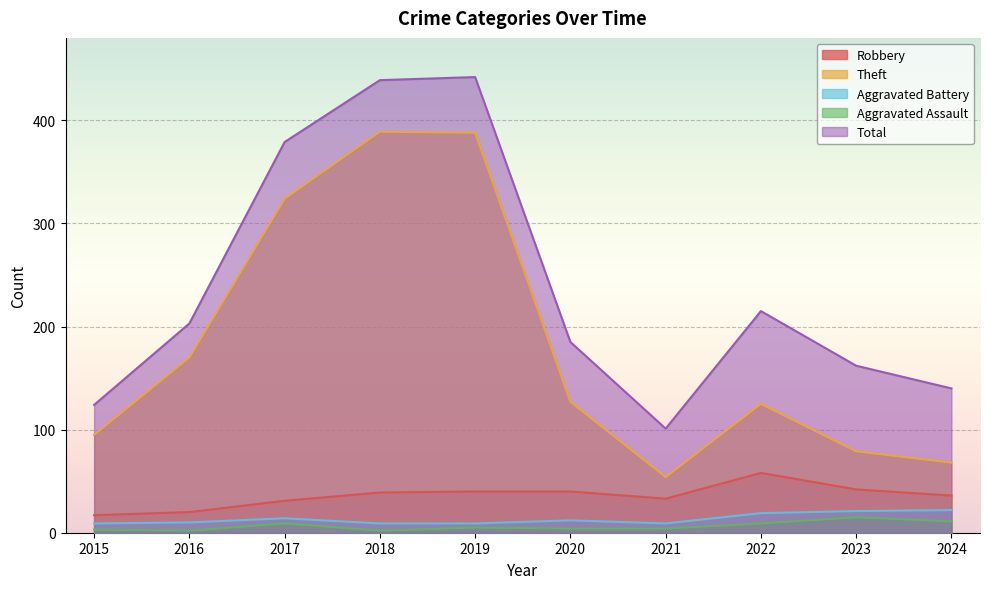

Reading left to right, transcribe all the data shown in this chart.

Robbery: 2015=17	2016=20	2017=31	2018=39	2019=40	2020=40	2021=33	2022=58	2023=42	2024=36
Theft: 2015=95	2016=170	2017=324	2018=389	2019=388	2020=127	2021=54	2022=125	2023=79	2024=68
Aggravated Battery: 2015=9	2016=10	2017=14	2018=9	2019=9	2020=12	2021=9	2022=19	2023=21	2024=22
Aggravated Assault: 2015=3	2016=2	2017=9	2018=2	2019=5	2020=4	2021=4	2022=9	2023=15	2024=11
Total: 2015=124	2016=203	2017=379	2018=439	2019=442	2020=185	2021=101	2022=215	2023=162	2024=140